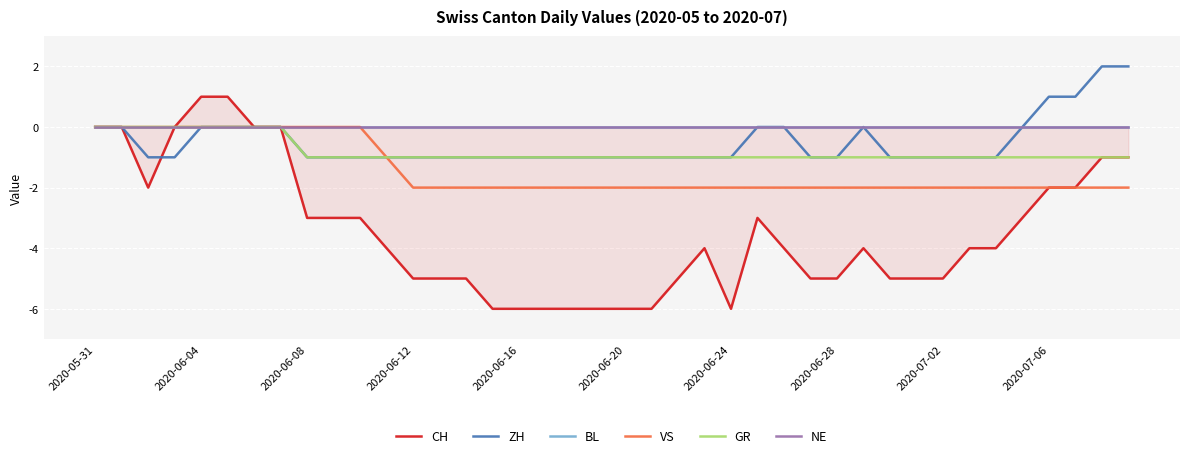

The ZH series shows 0 at 25. True or false?

True